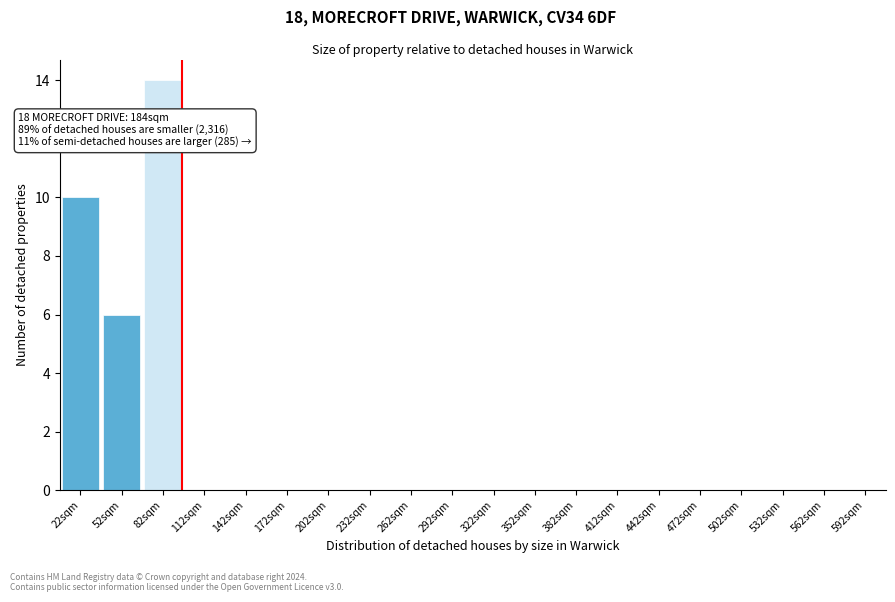

Reading left to right, list all the values displayed in this chart.

22sqm=10	52sqm=6	82sqm=14	112sqm=0	142sqm=0	172sqm=0	202sqm=0	232sqm=0	262sqm=0	292sqm=0	322sqm=0	352sqm=0	382sqm=0	412sqm=0	442sqm=0	472sqm=0	502sqm=0	532sqm=0	562sqm=0	592sqm=0